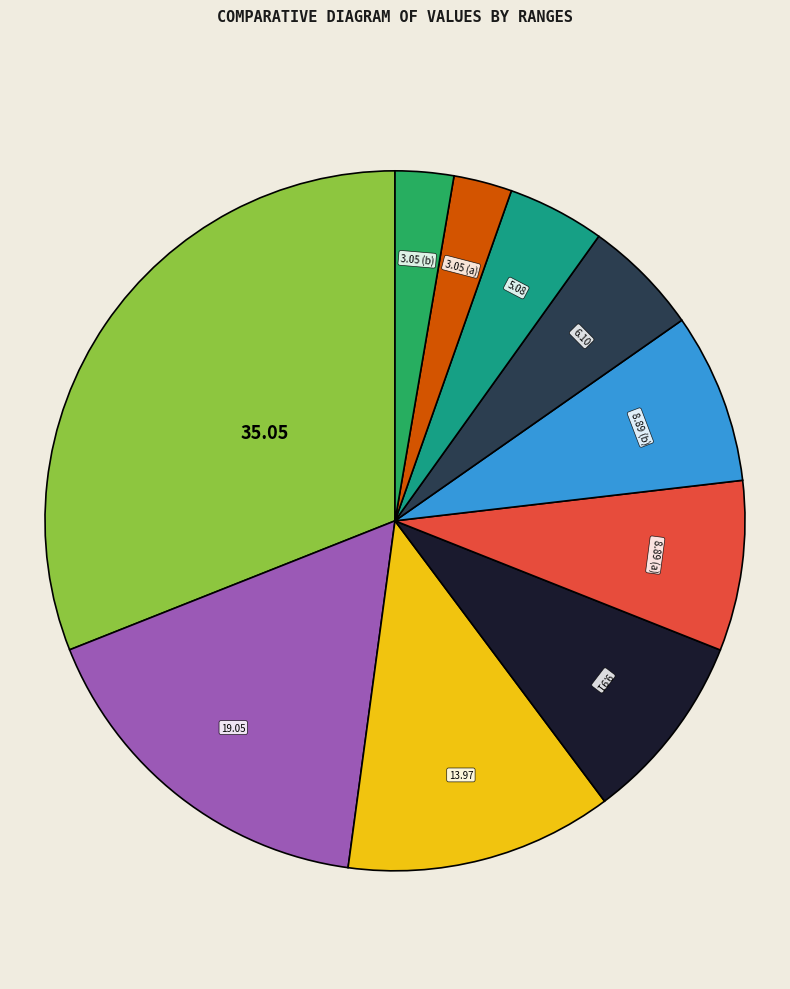

How many slices are in this pie chart?

10